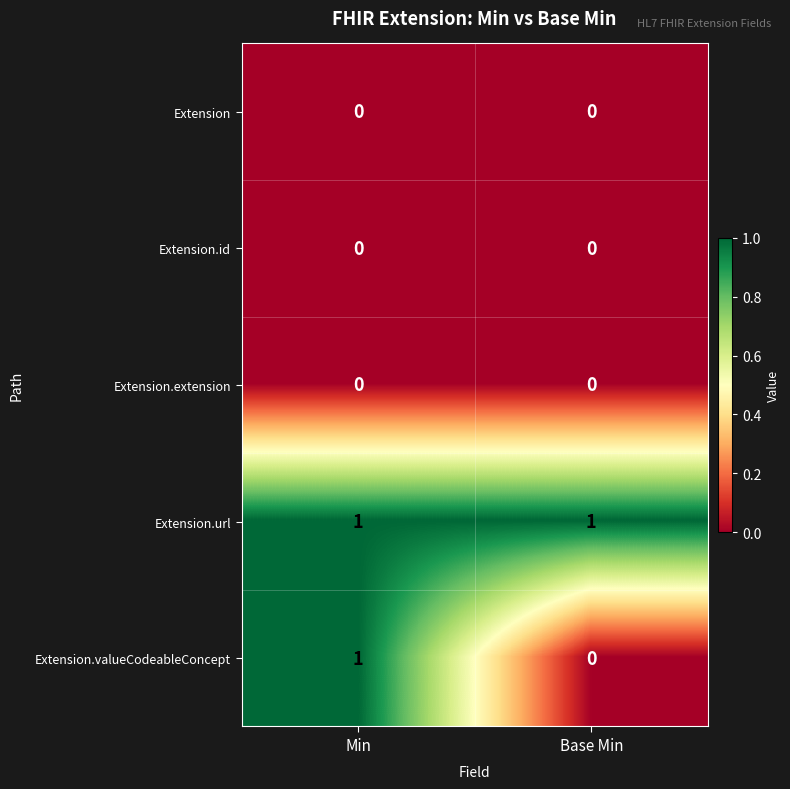

Between Min and Base Min, which series saw the biggest shift?

Extension.valueCodeableConcept